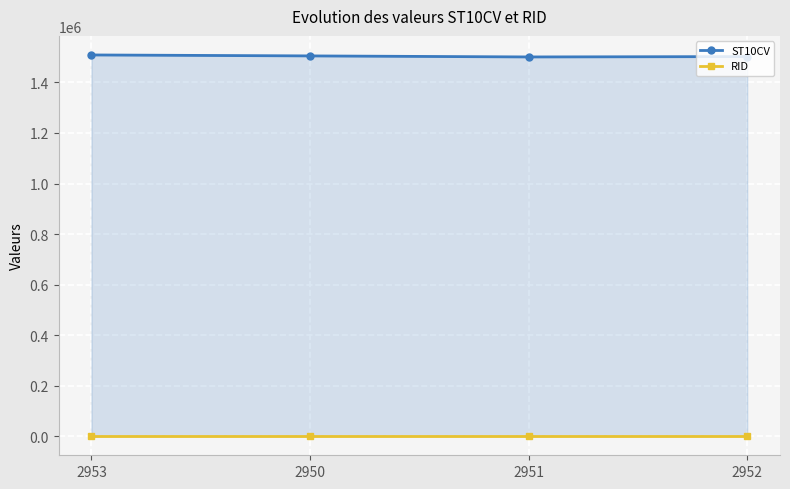

What is the average value of the RID series?

1148